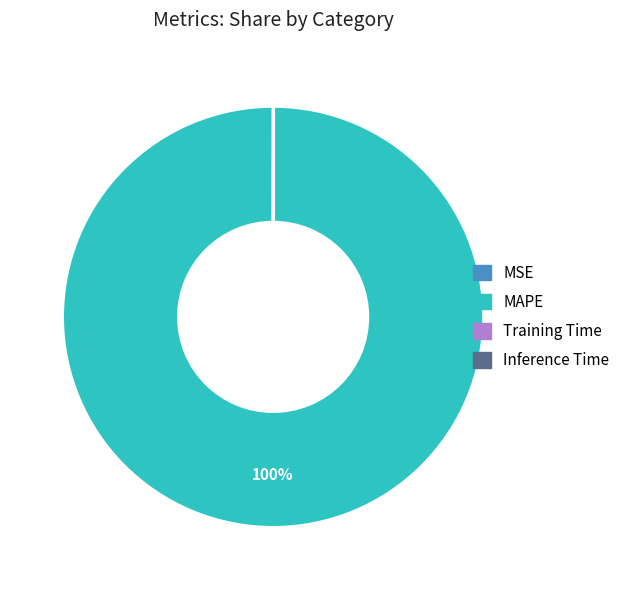

To the nearest percent, what percentage of the pie is MAPE?

100%